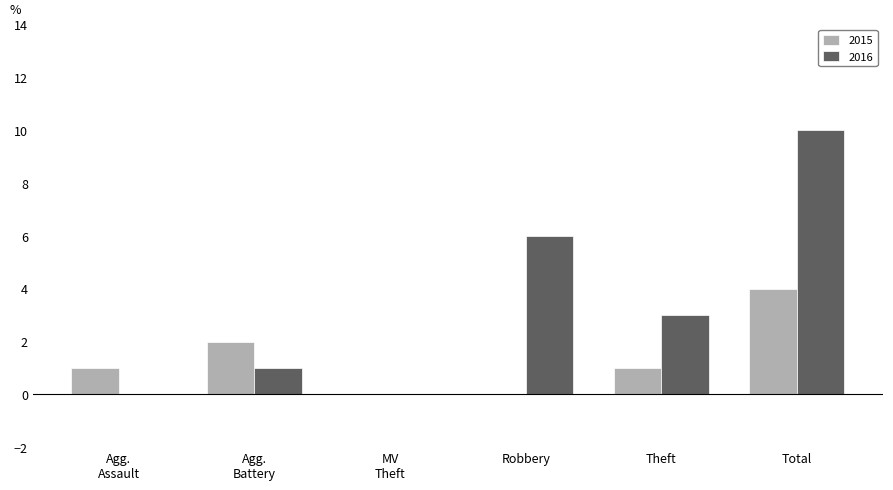

Reading left to right, list all the values displayed in this chart.

2015: 1	2	0	0	1	4
2016: 0	1	0	6	3	10